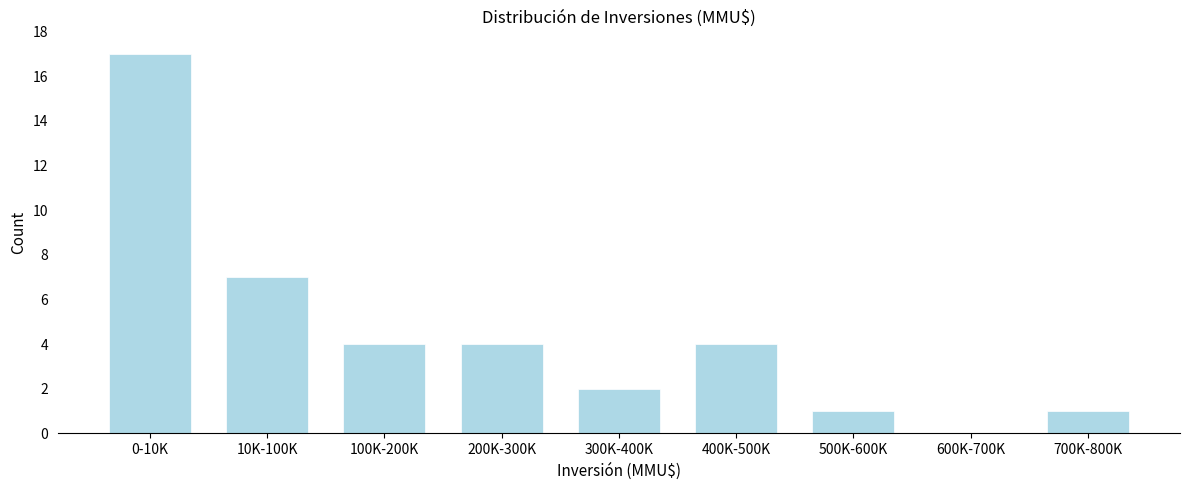

Reading left to right, extract all data points from this chart.

0-10K=17	10K-100K=7	100K-200K=4	200K-300K=4	300K-400K=2	400K-500K=4	500K-600K=1	600K-700K=0	700K-800K=1